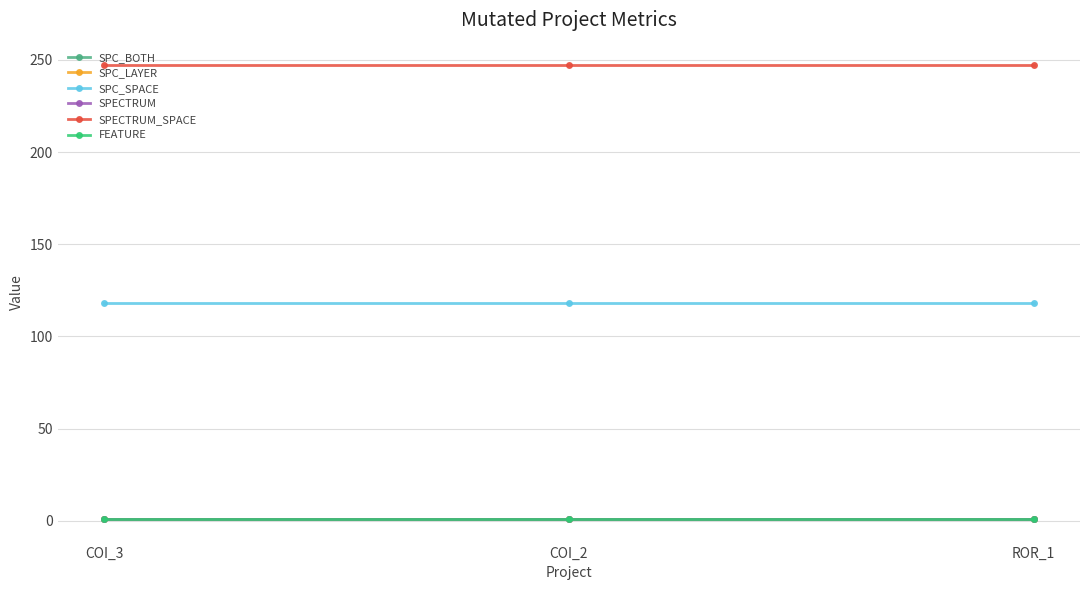

Is this an area chart (filled region under the line)?

No